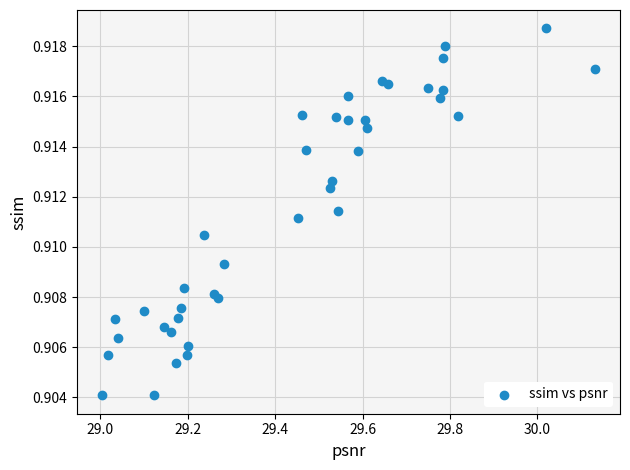

What is the range of X values (max minus min)?

1.1